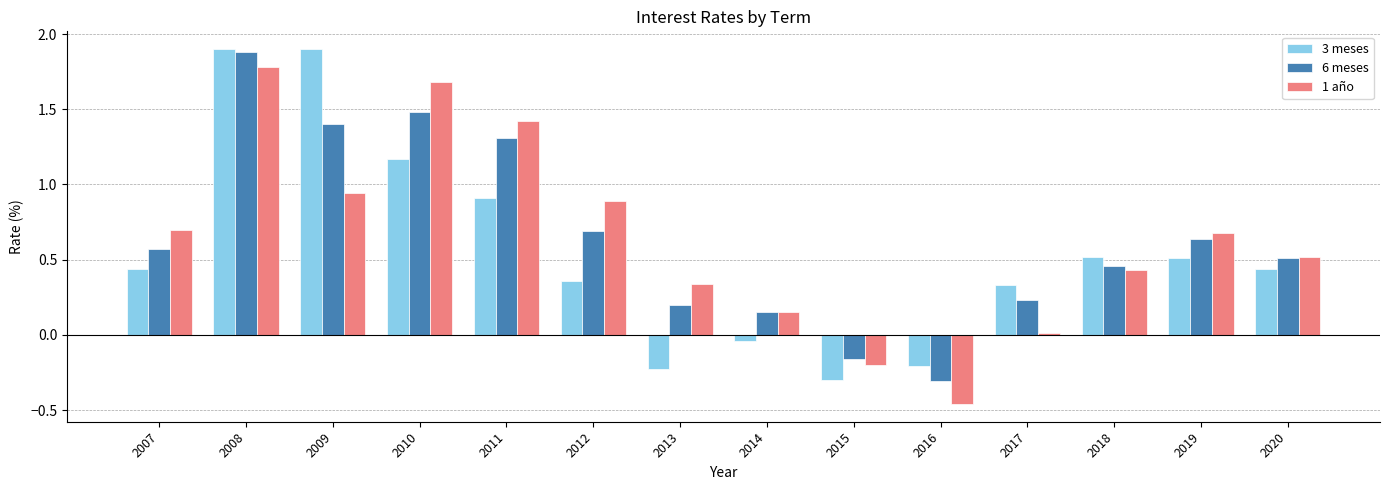

Which category has the highest value in the 1 año series?

2008